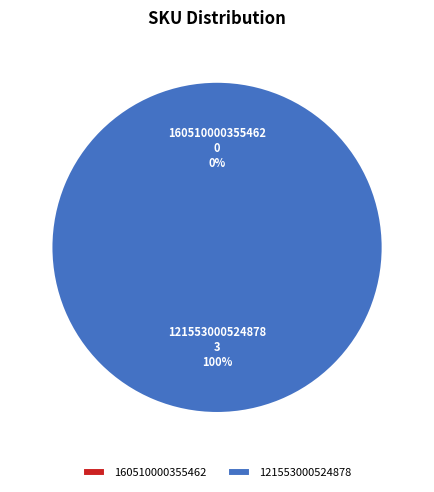

Is there any slice that represents more than half of the pie?

Yes